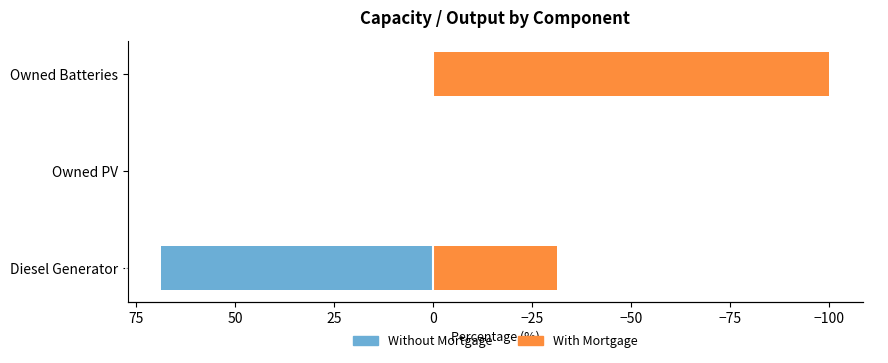

How many bars are there in each group?

2